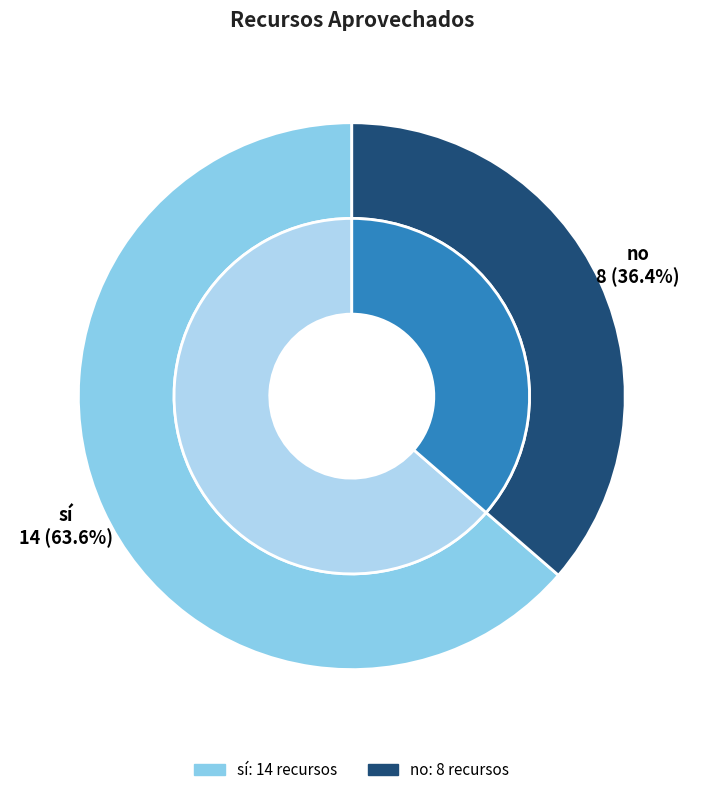

To the nearest percent, what portion does no represent?

36%